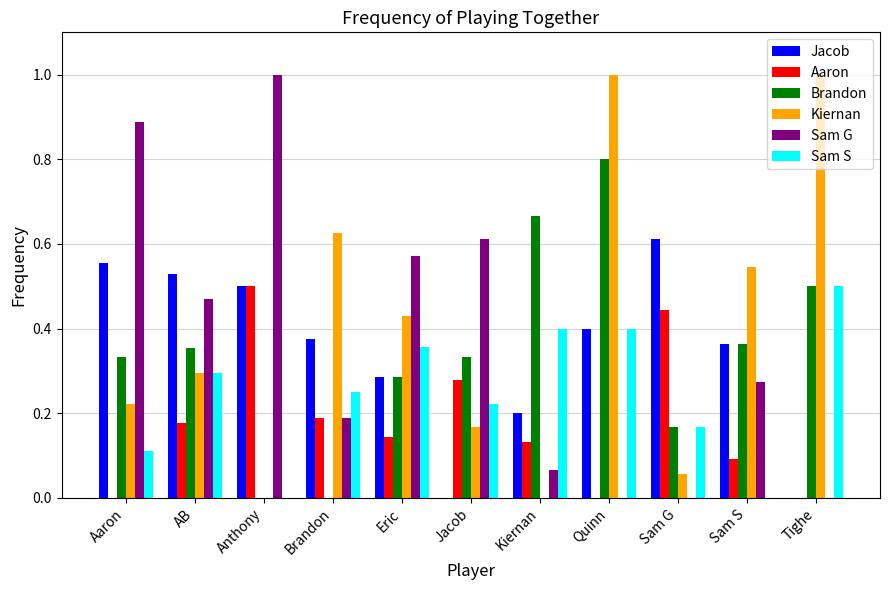

How many series are shown in this chart?

6